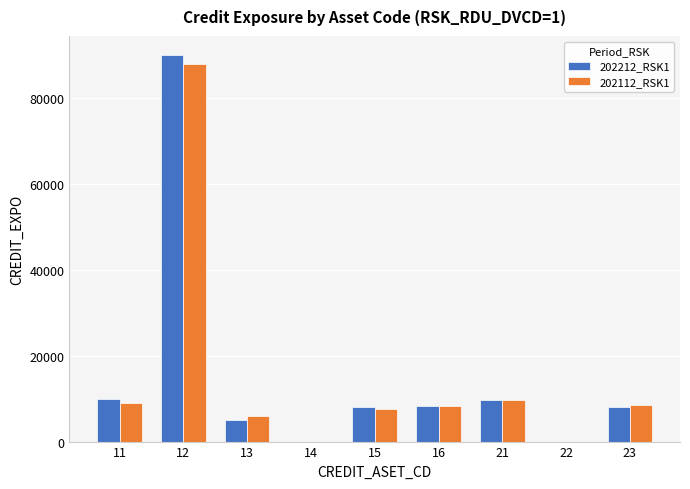

What is the difference between the 202112_RSK1 values at 22 and 12?

88000